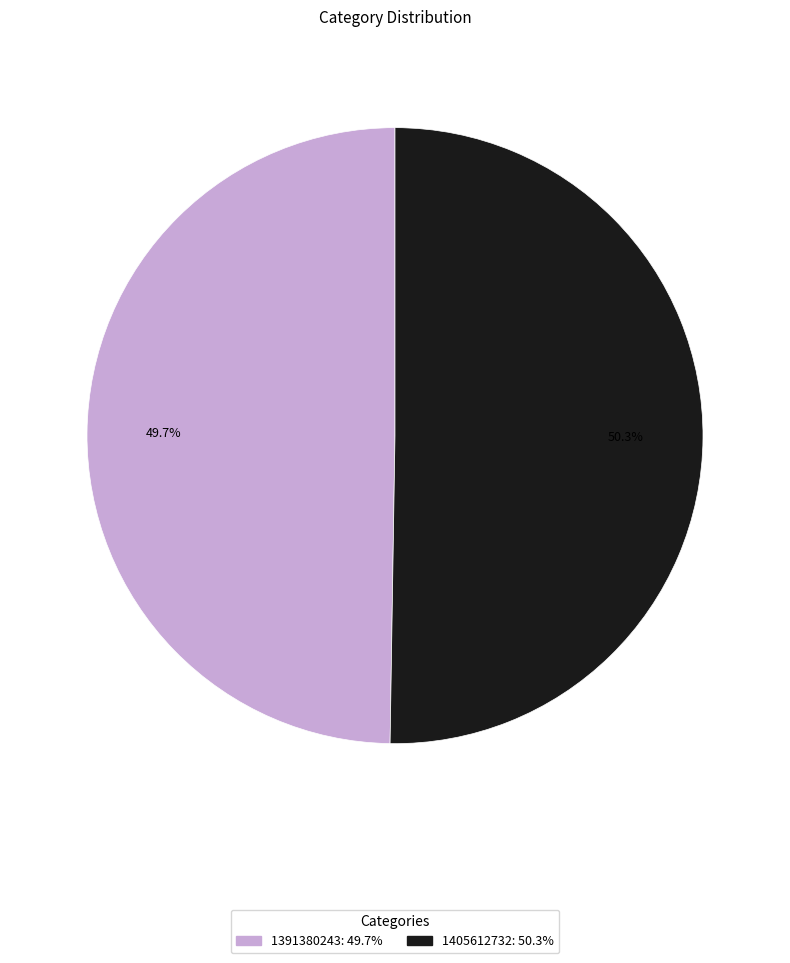

What is the largest slice in the pie chart?

1405612732